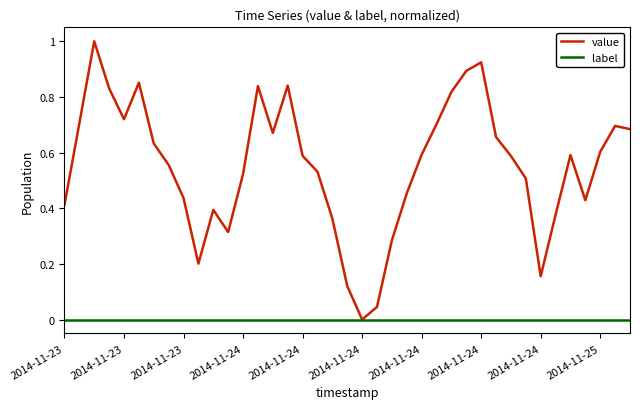

Which series has the largest total across all categories?

value